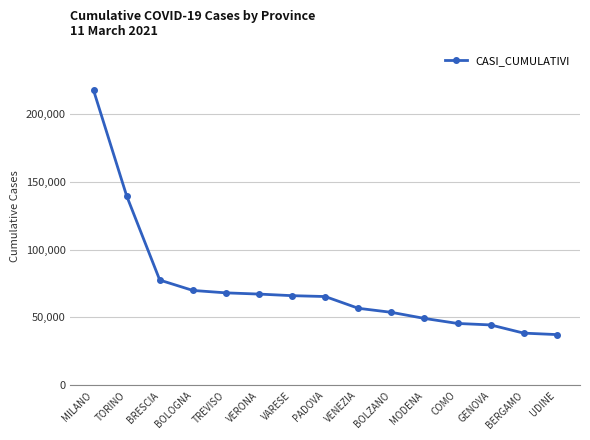

How many lines are shown in the chart?

1